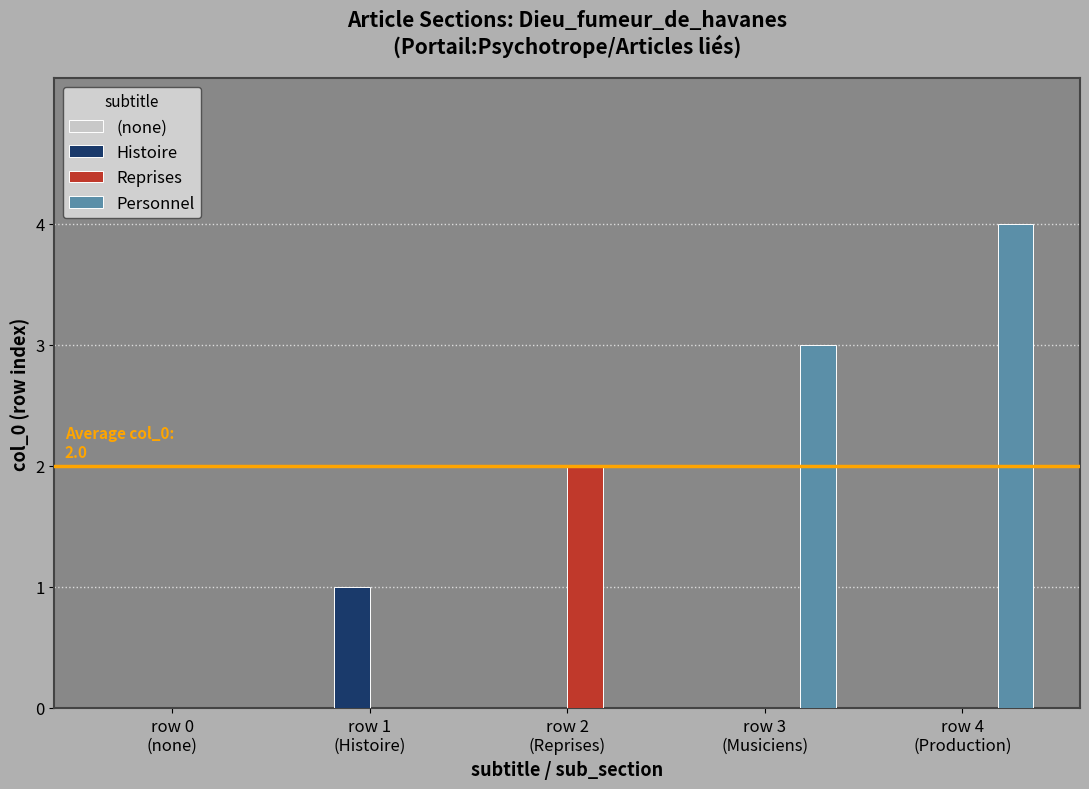

The Personnel series shows 4 at row 4
(Production). True or false?

True